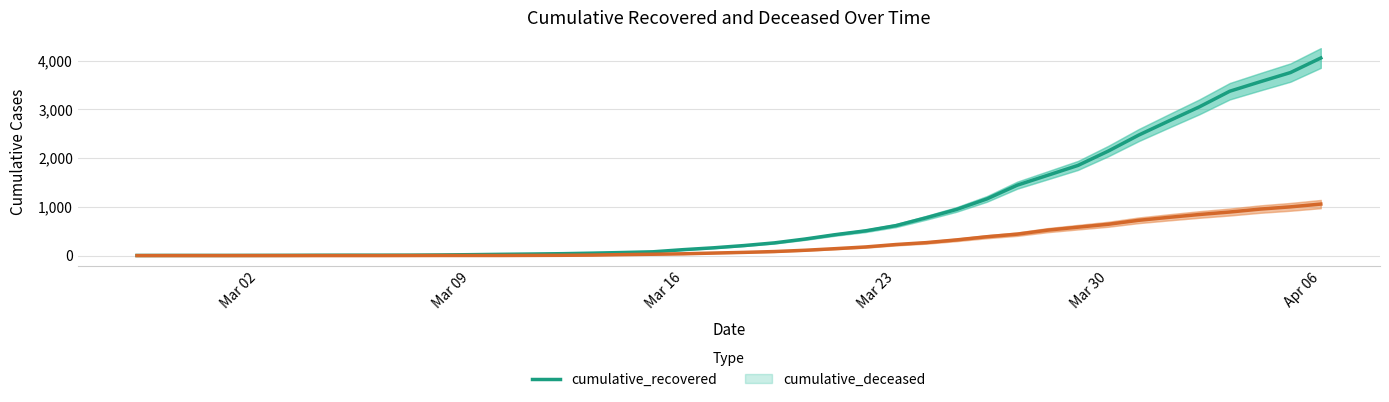

Which series has the largest range (max minus min)?

cumulative_recovered